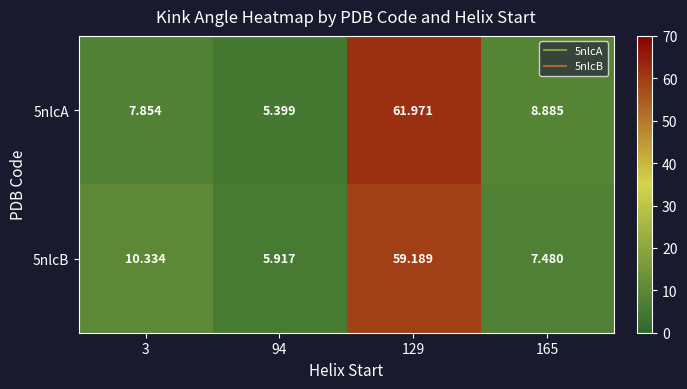

Is the value of 5nlcB at 165 greater than the value of 5nlcA at 3?

No